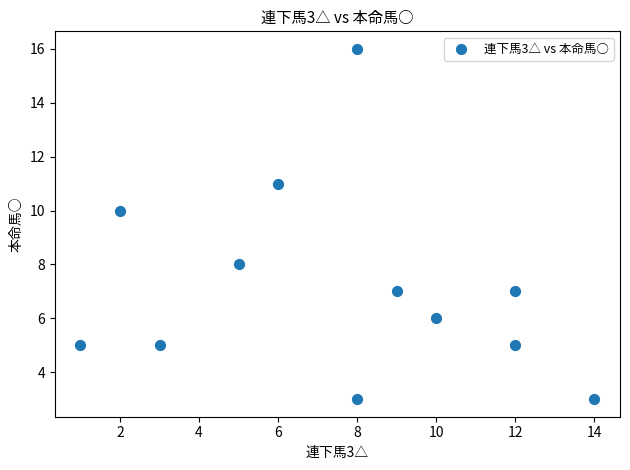

What is the average Y value?

7